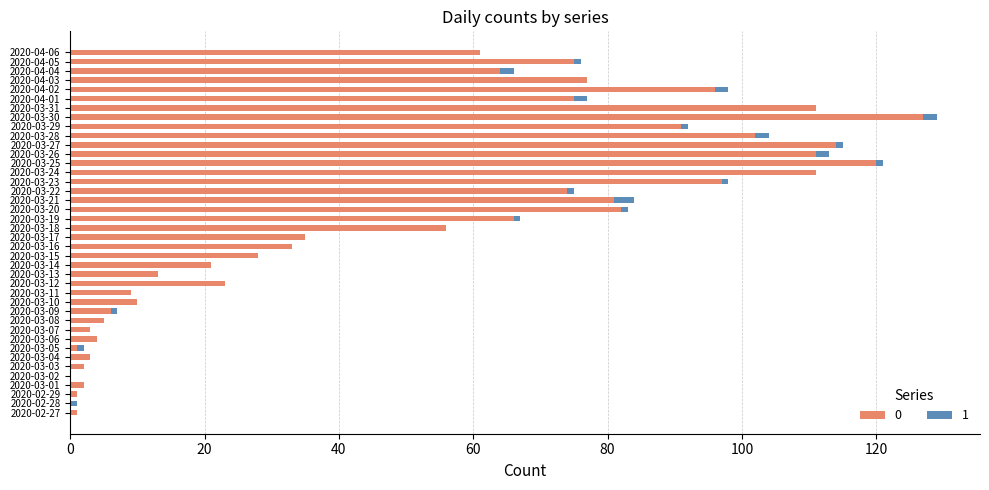

At which category is the sum across all series the highest?

2020-03-30